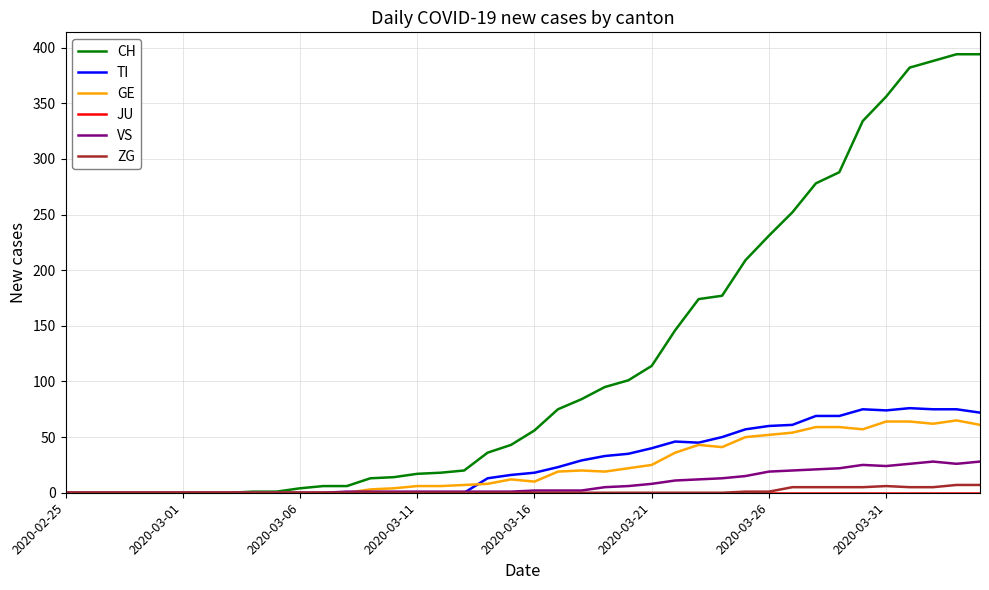

Which series has the widest spread of values?

CH